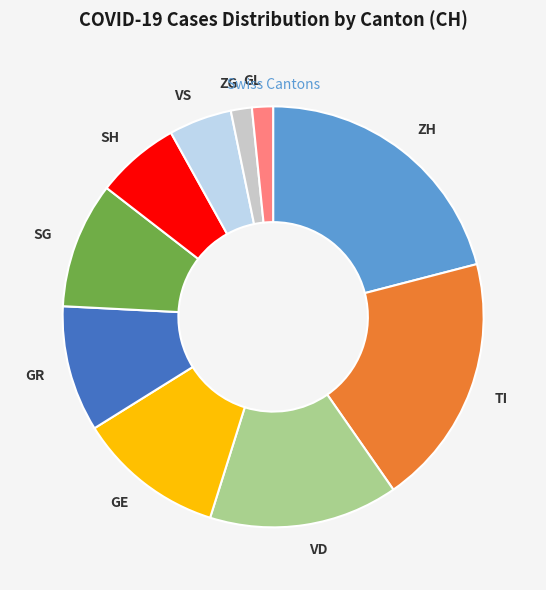

Is there any slice that represents more than half of the pie?

No